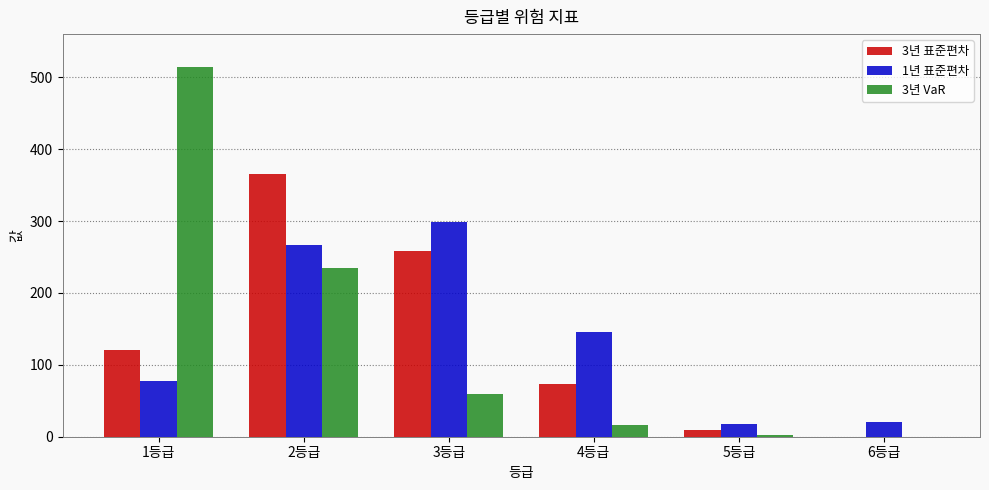

Is it true that 3년 VaR equals 350 at 1등급?

False